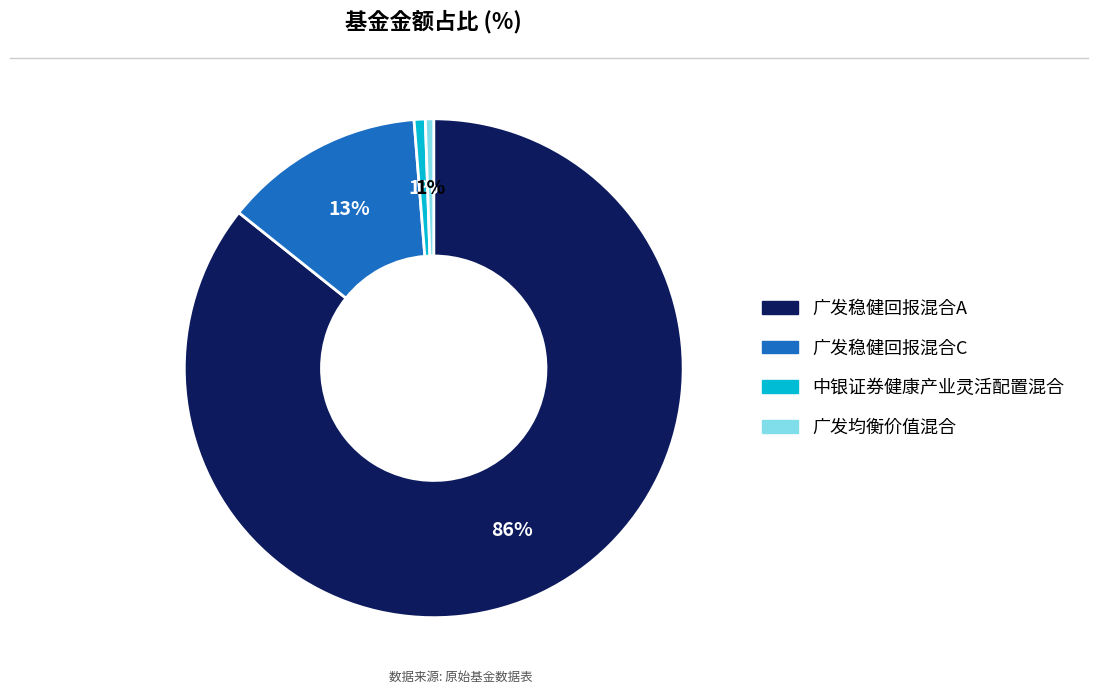

To the nearest percent, what is the average slice percentage?

25%